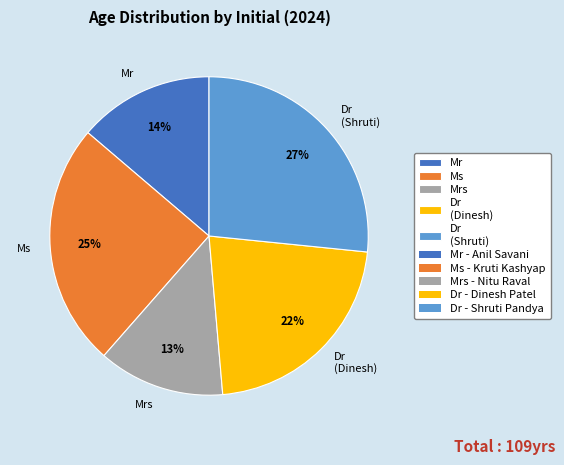

What is the largest slice in the pie chart?

Dr (Shruti)